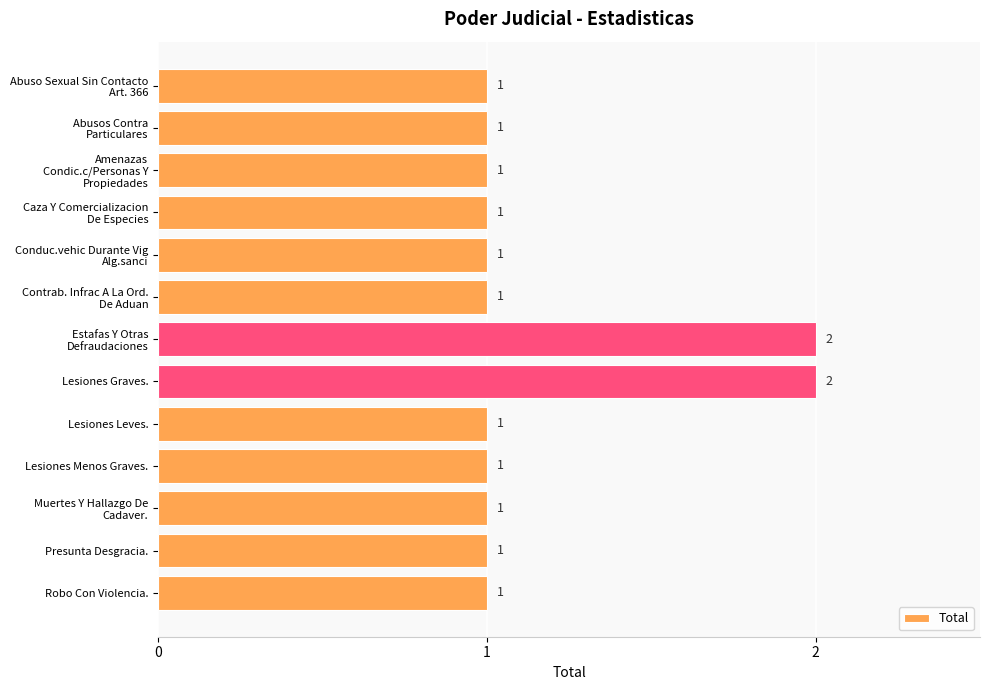

What is the minimum value shown in the chart?

1